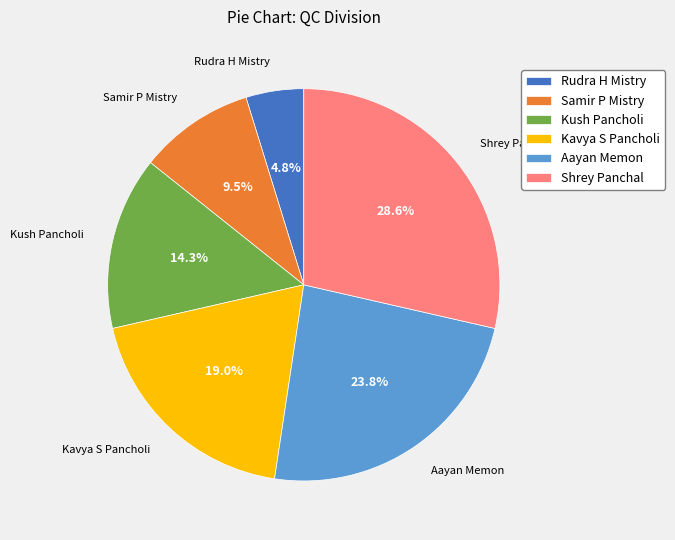

To the nearest percent, what percentage of the pie is Rudra H Mistry?

5%